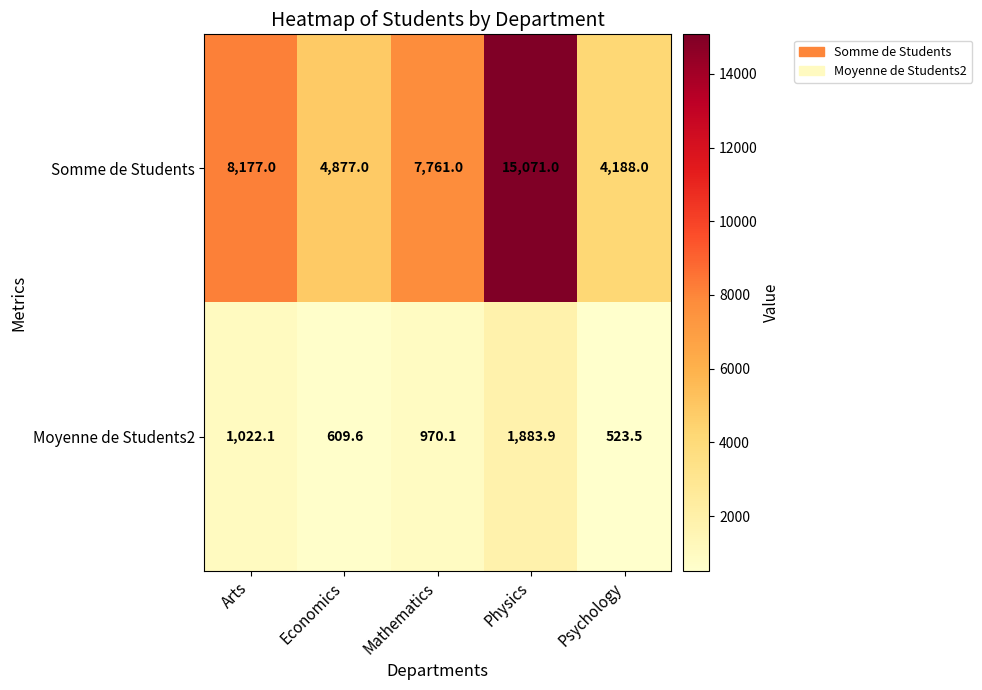

True or false: Moyenne de Students2 has a value of 827.0 at Economics.

False